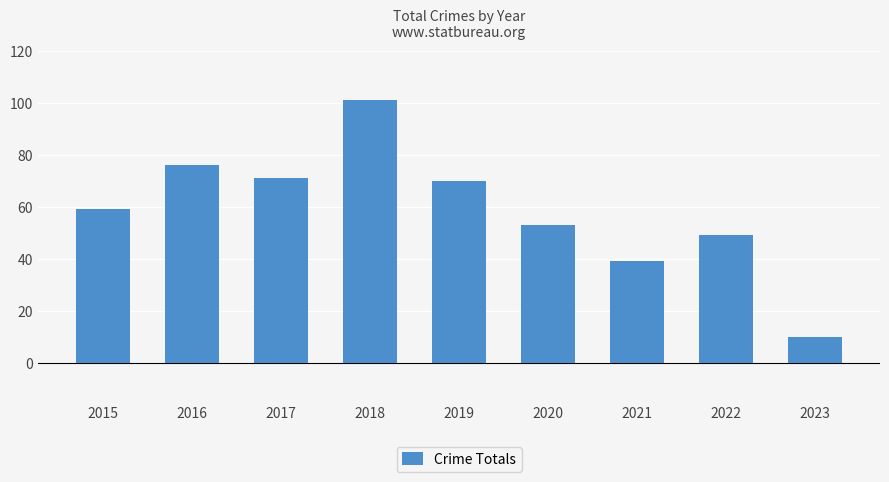

What is the sum of the values at 2016 and 2020?

129